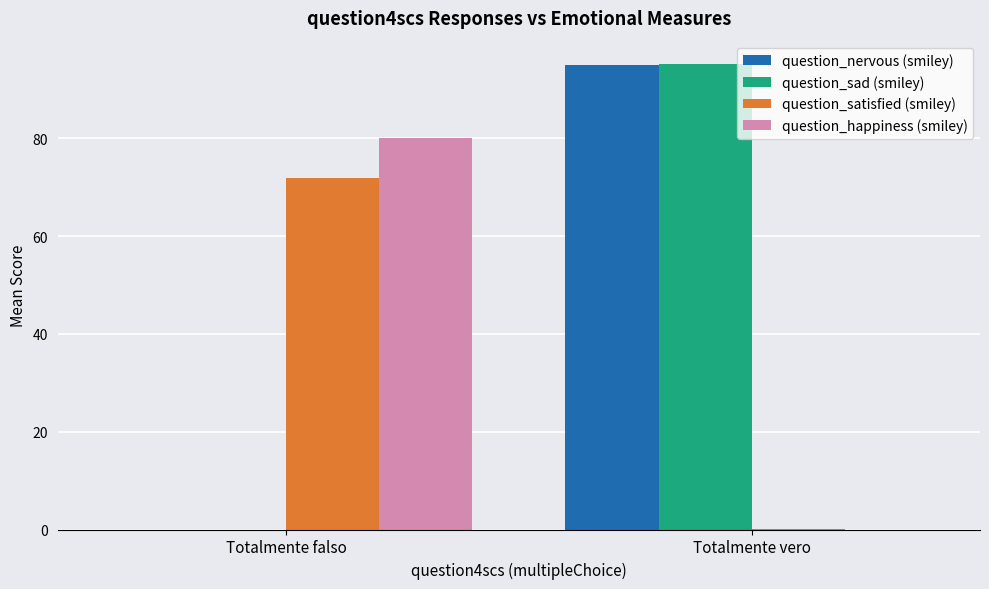

Is the value of question_happiness (smiley) at Totalmente falso greater than the value of question_nervous (smiley) at Totalmente falso?

Yes